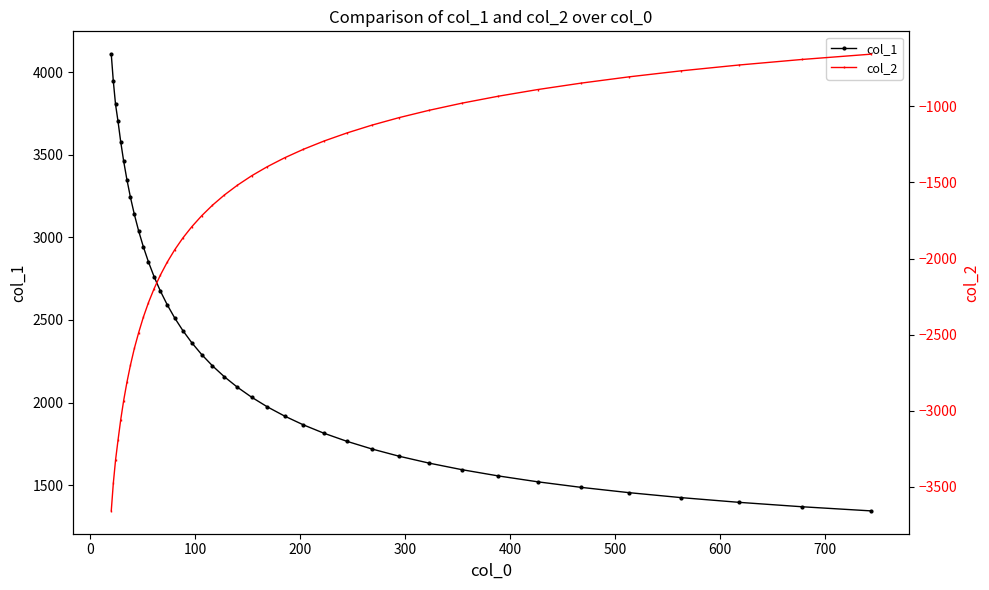

Where is col_1 nearest to the value 2726?

12